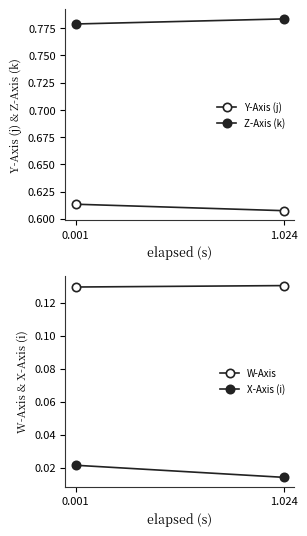

Is this an area chart (filled region under the line)?

No